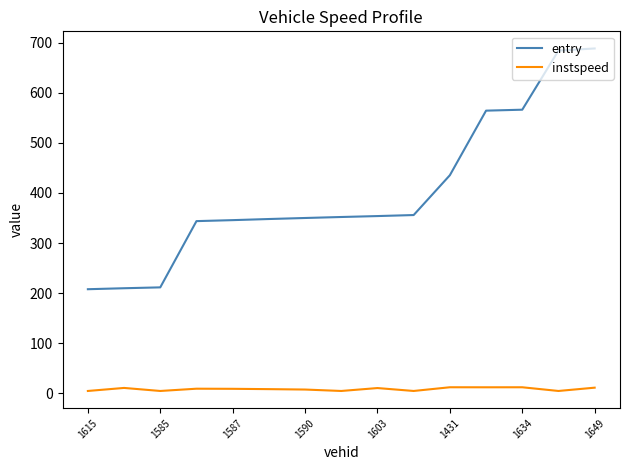

What is the difference between the maximum and minimum values in the entry series?

480.3